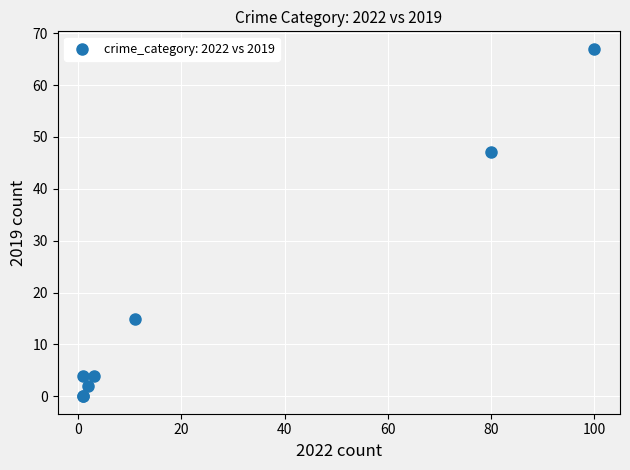

What Y value in the scatter plot is closest to 33?

47